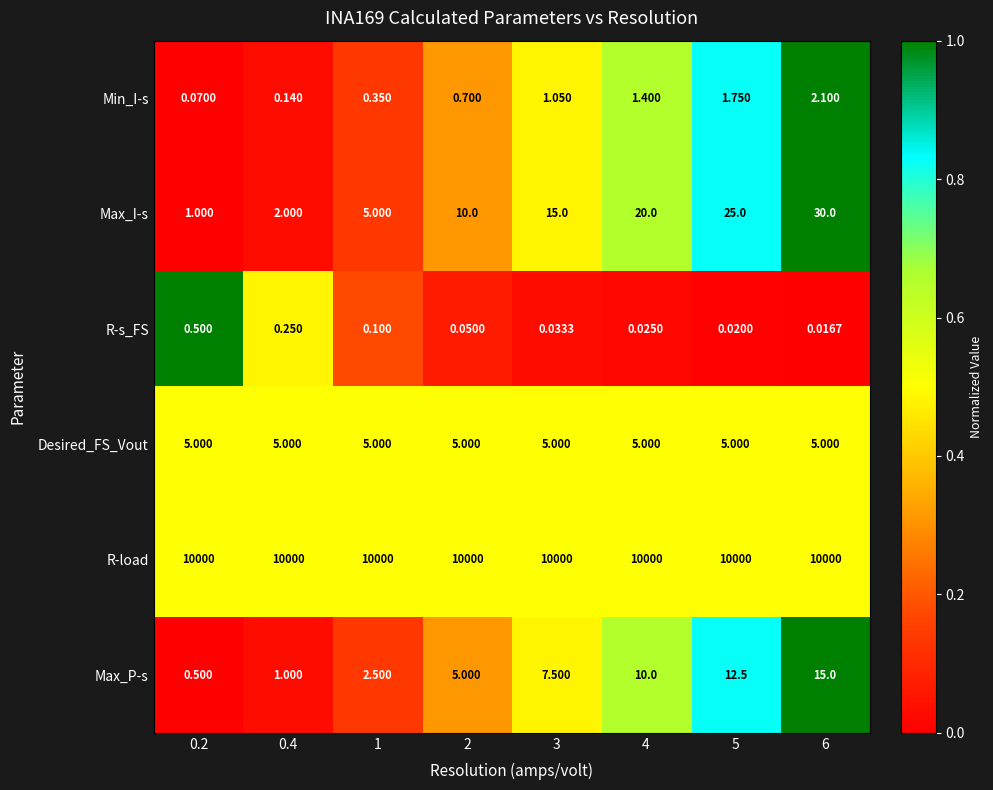

Is the value of Max_P-s at 6 greater than the value of Desired_FS_Vout at 2?

Yes